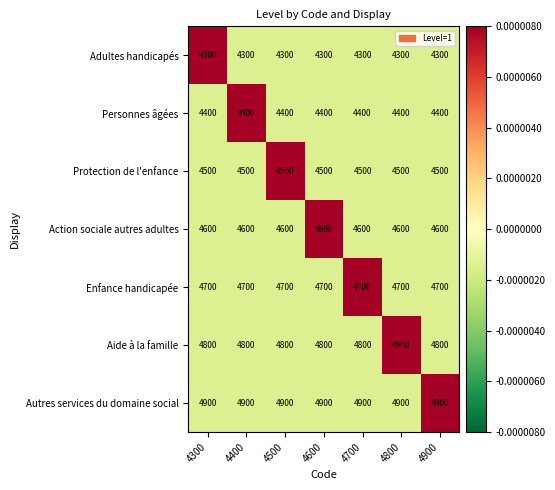

At how many categories does at least one series exceed 4378?

7